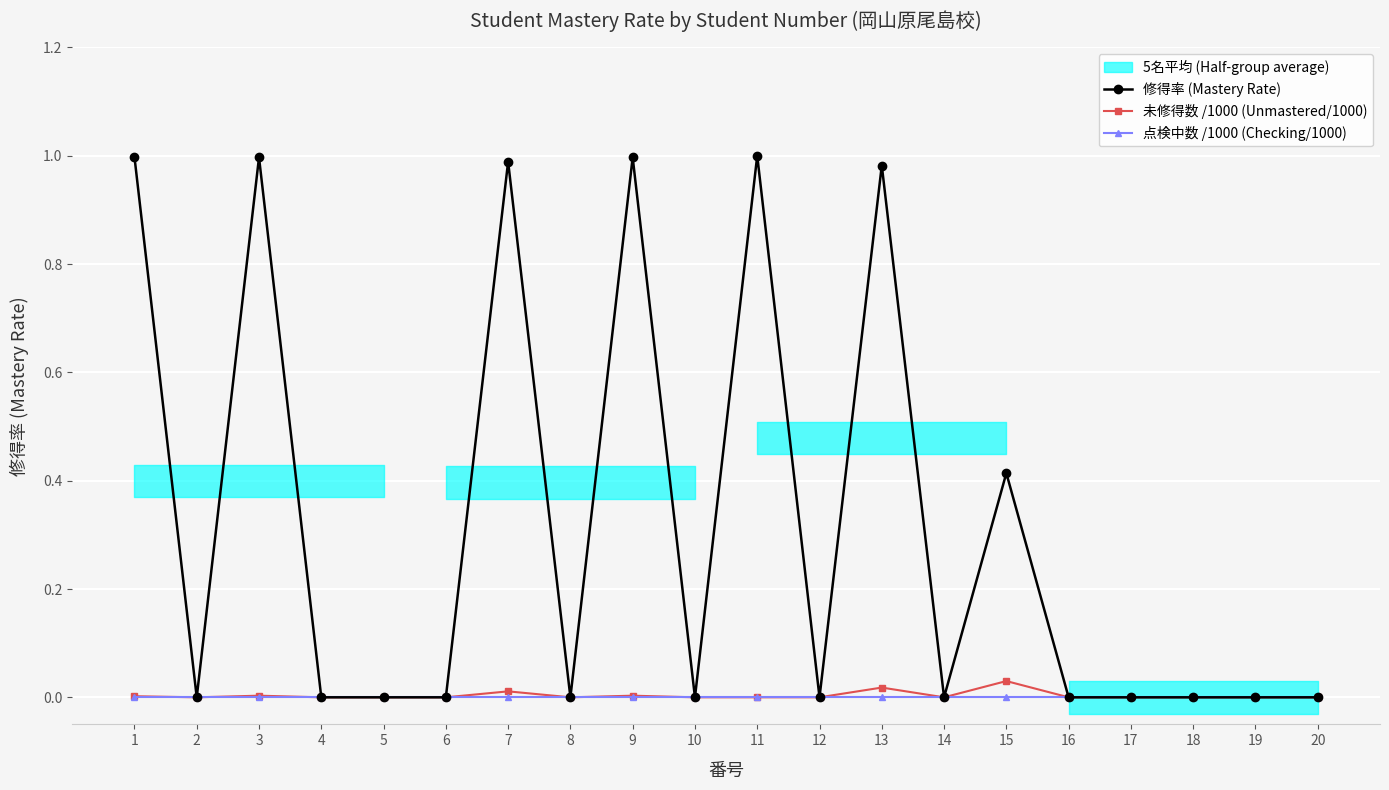

At which category does the chart reach its peak across all series?

11